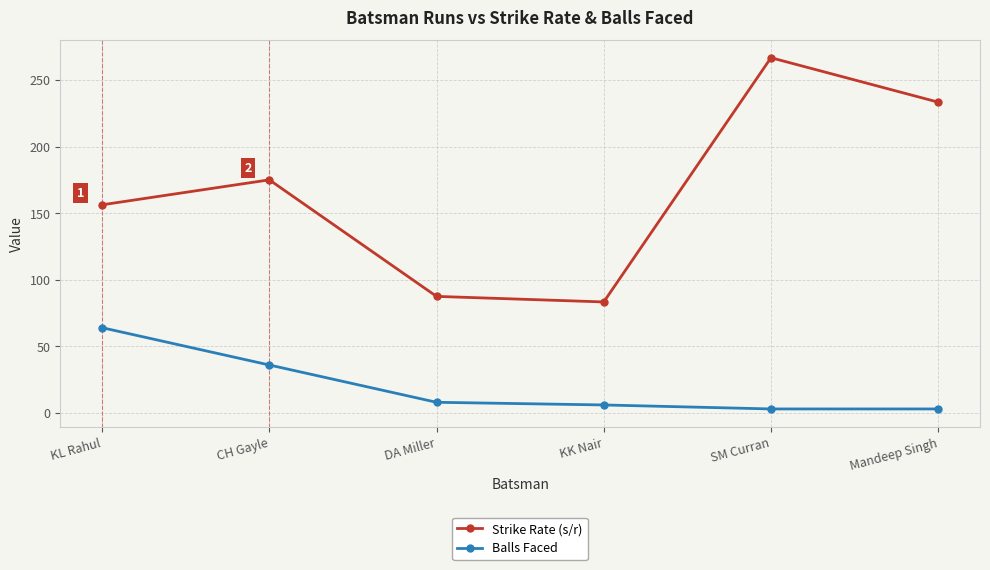

List the series in order of their overall mean, highest first.

Strike Rate (s/r), Balls Faced